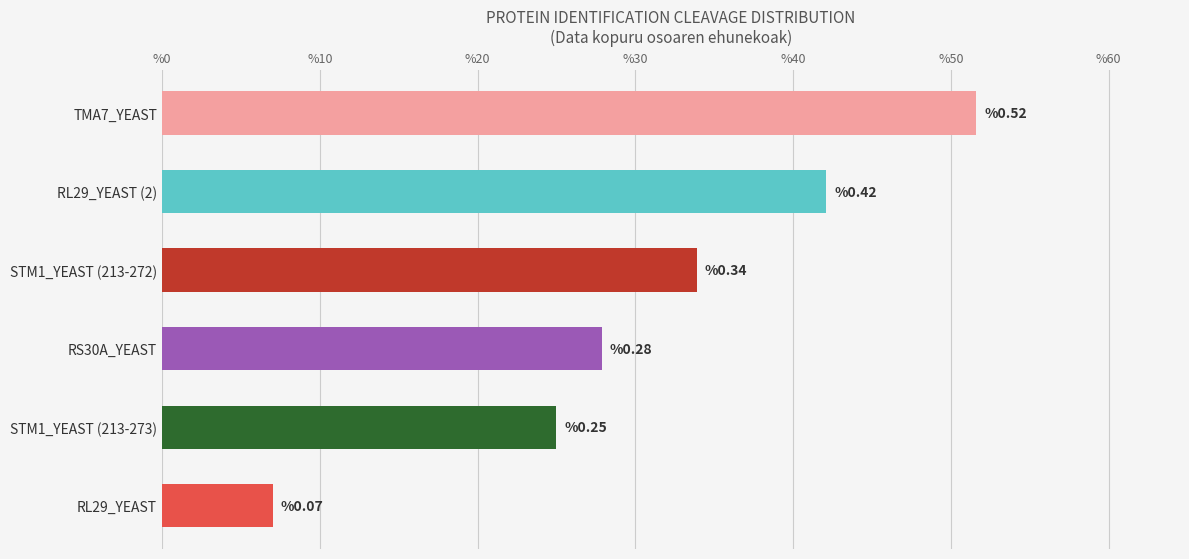

Are the bars horizontal?

Yes